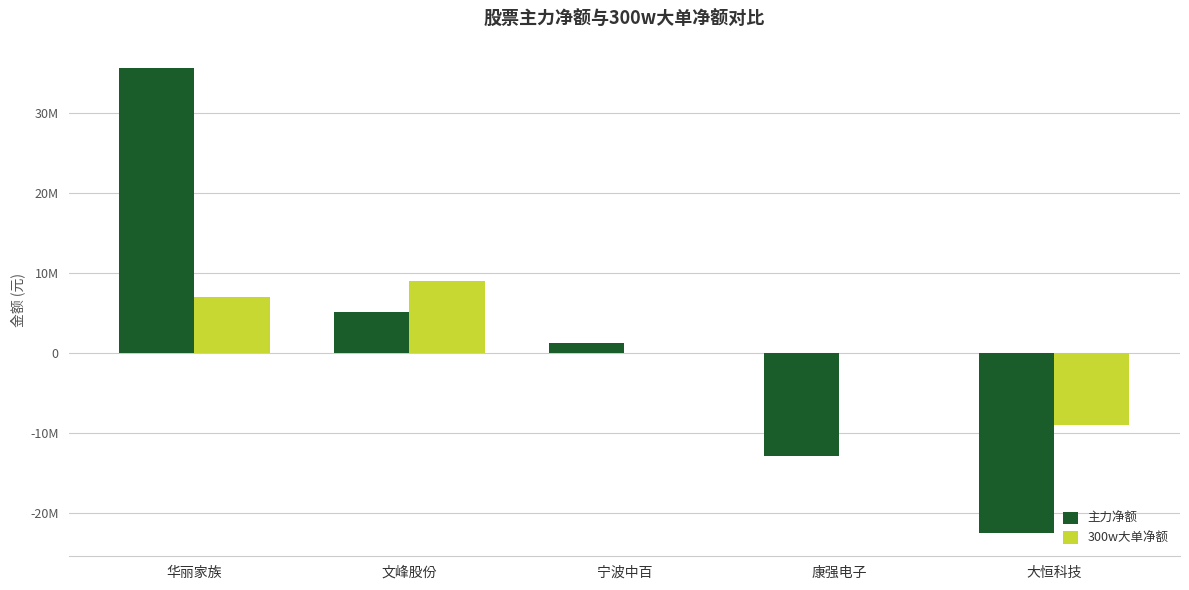

The value of 300w大单净额 at 华丽家族 is 6952341. True or false?

True